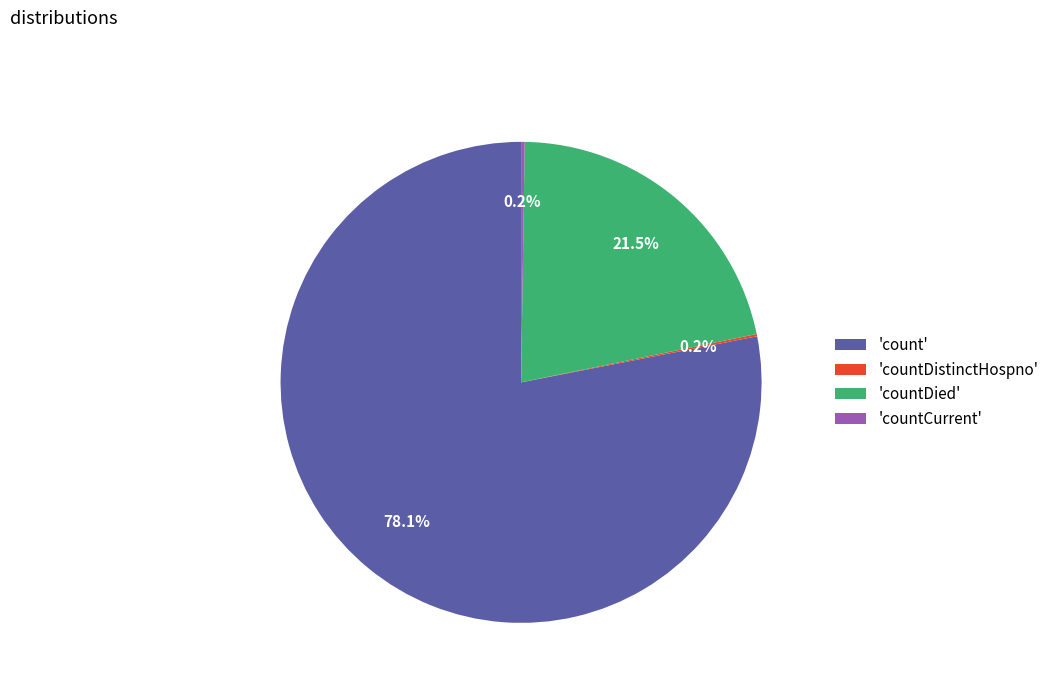

Is there a majority slice in this chart?

Yes